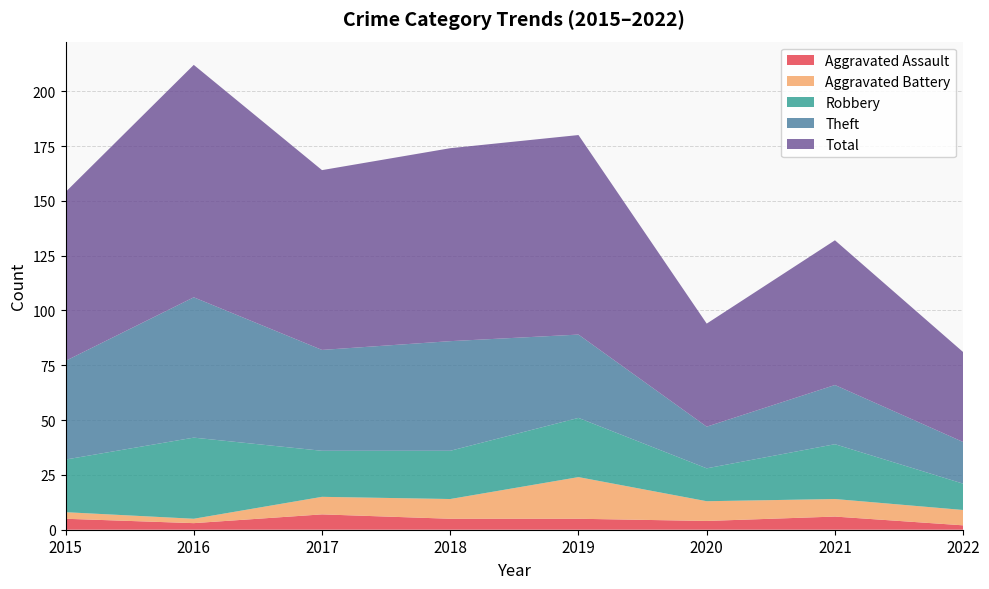

Reading left to right, extract all data points from this chart.

Aggravated Assault: 2015=5	2016=3	2017=7	2018=5	2019=5	2020=4	2021=6	2022=2
Aggravated Battery: 2015=3	2016=2	2017=8	2018=9	2019=19	2020=9	2021=8	2022=7
Robbery: 2015=24	2016=37	2017=21	2018=22	2019=27	2020=15	2021=25	2022=12
Theft: 2015=45	2016=64	2017=46	2018=50	2019=38	2020=19	2021=27	2022=19
Total: 2015=77	2016=106	2017=82	2018=88	2019=91	2020=47	2021=66	2022=41